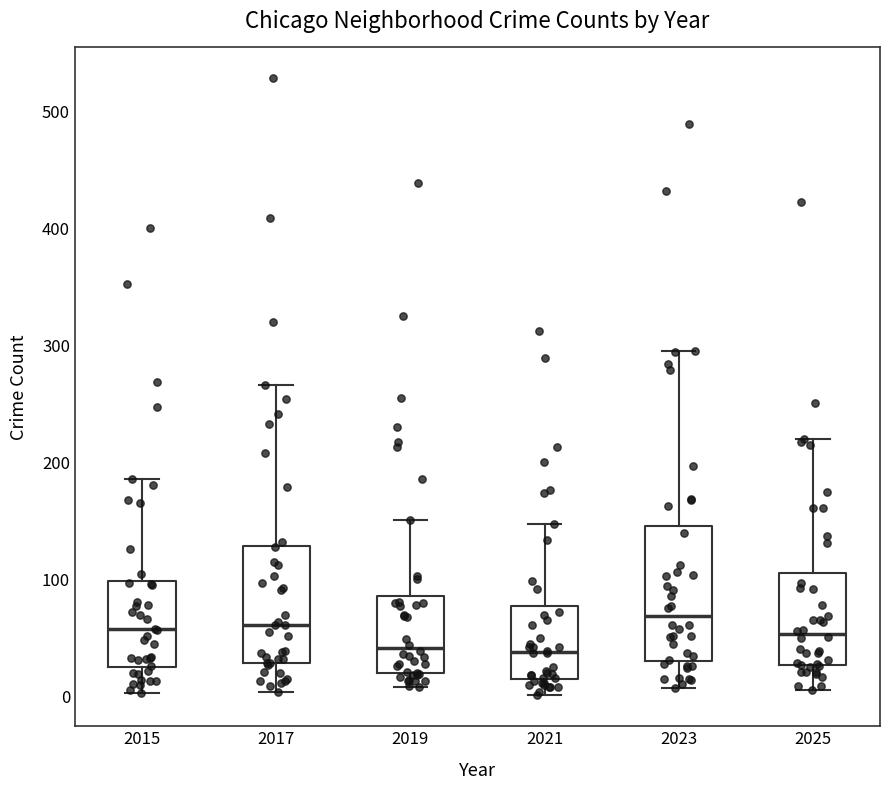

Where does the median line of the box at x = 2019 sit on the y-axis? The values are not printed on the chart, so give them approximately, as read against the axis.

40